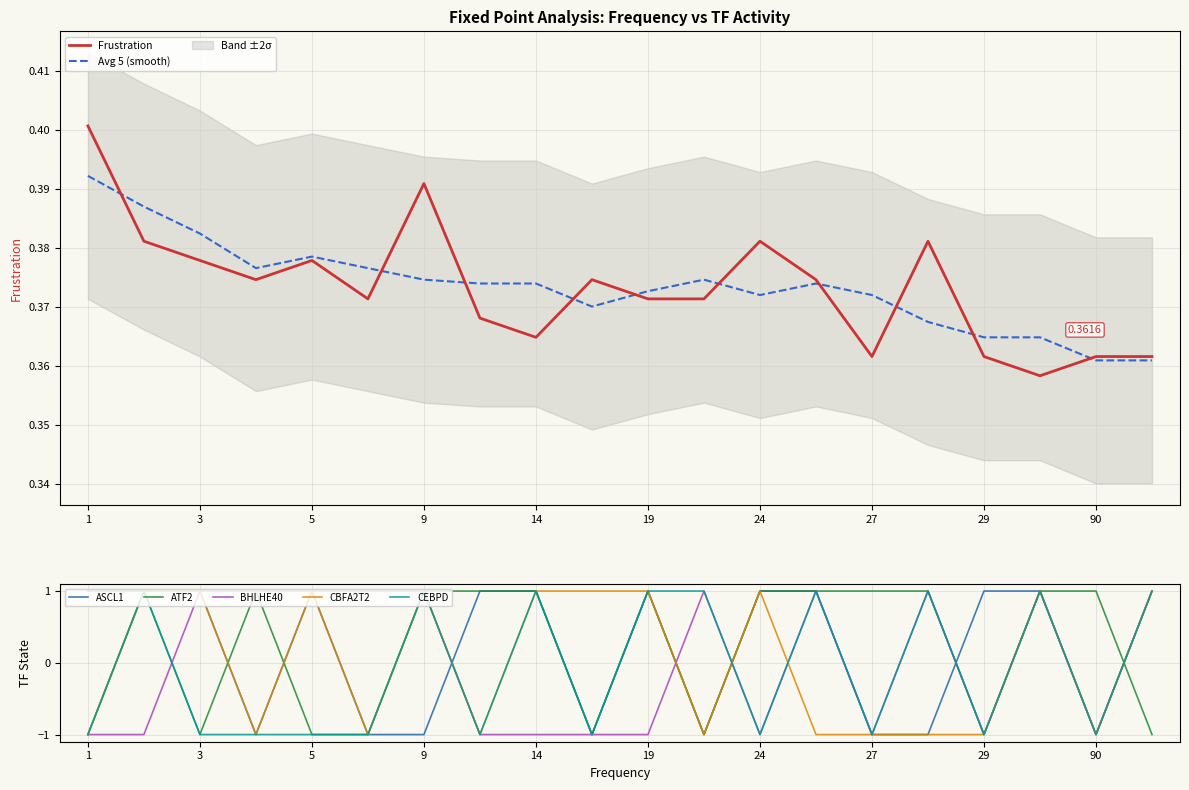

Between 19 and 110, which is larger?

19